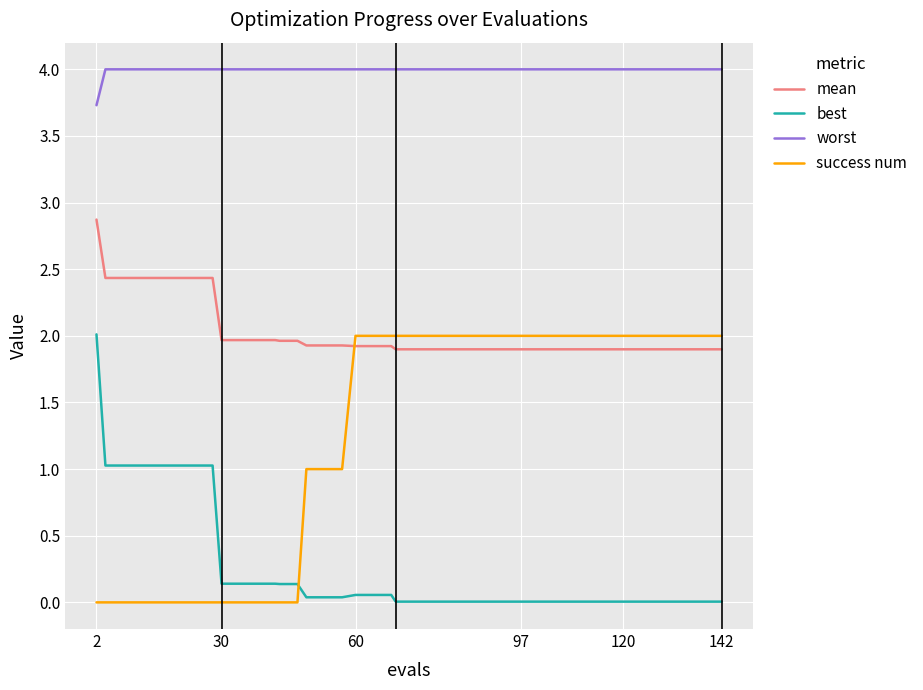

What is the maximum value shown in the chart?

4.0